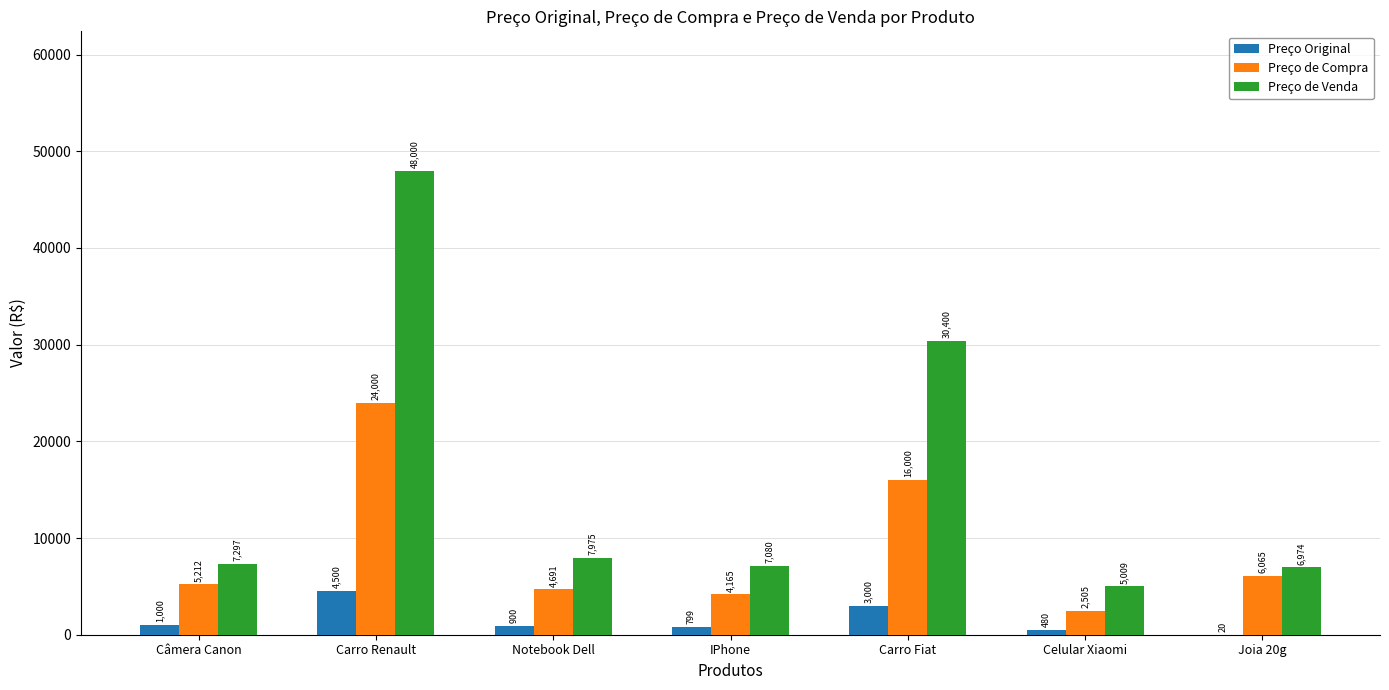

What is the sum of the Preço de Venda values at Notebook Dell and Celular Xiaomi?

12984.0